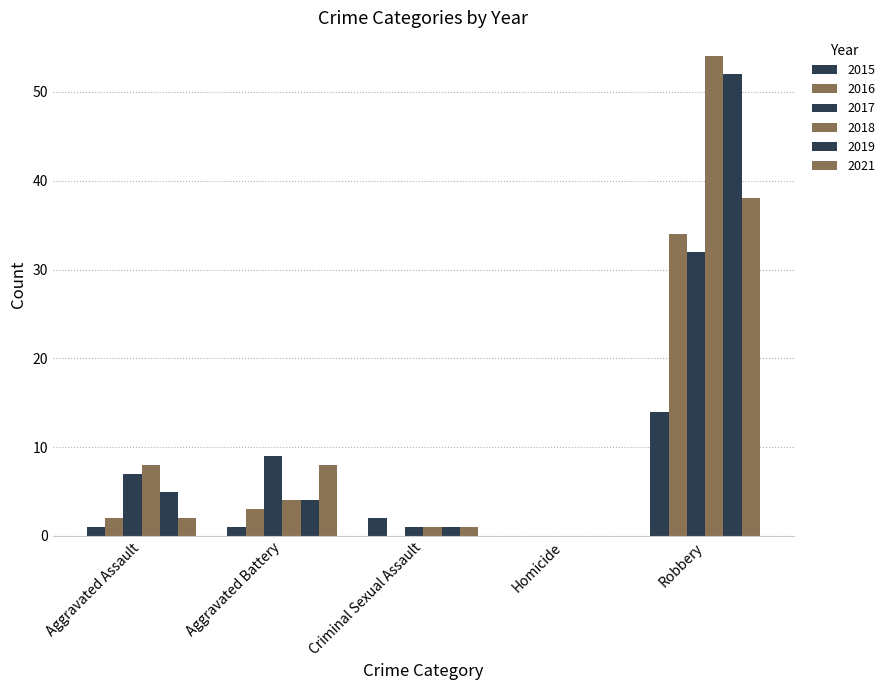

Are the bars horizontal?

No